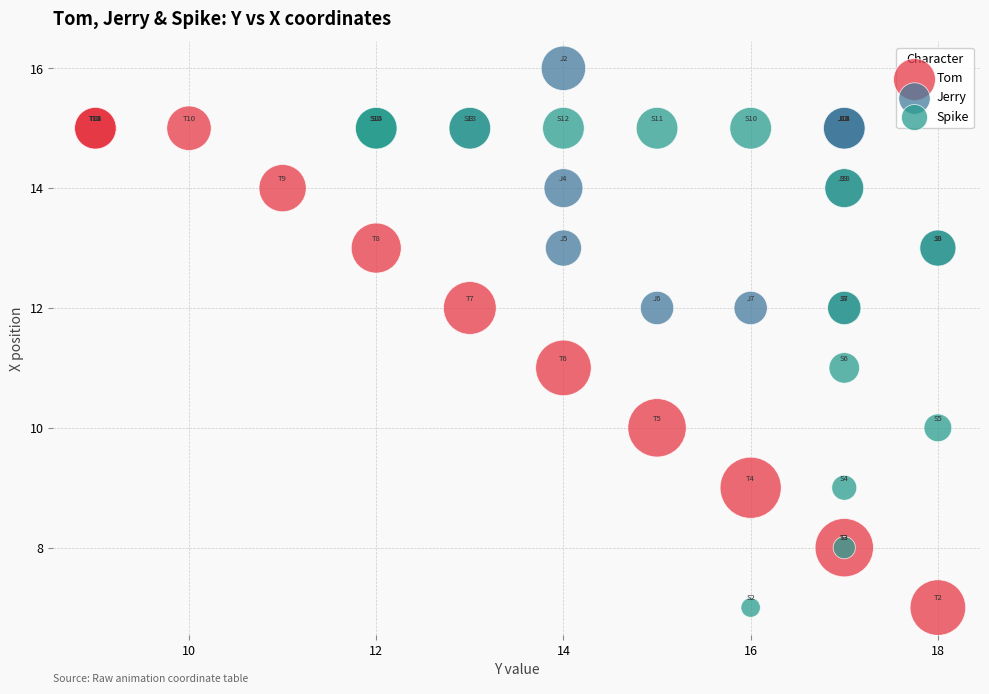

Which series contains the highest Y value?

Jerry